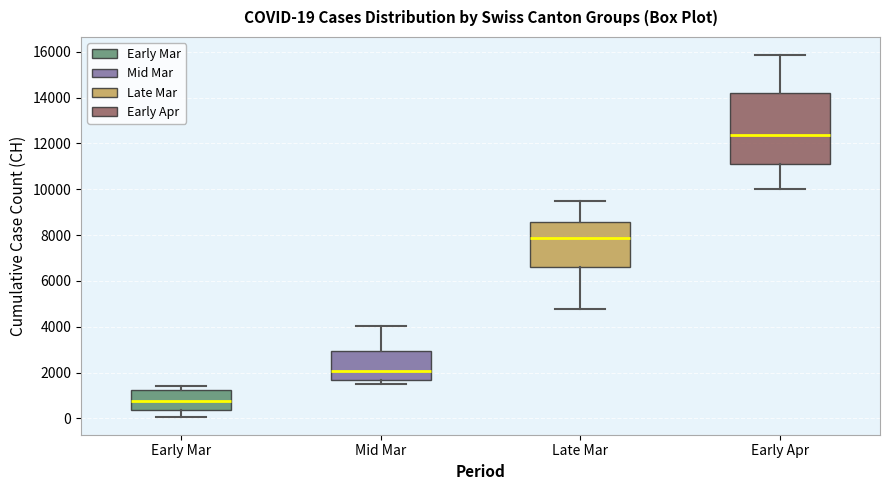

Which box is the tallest, from its lower edge to its upper edge?

Early Apr